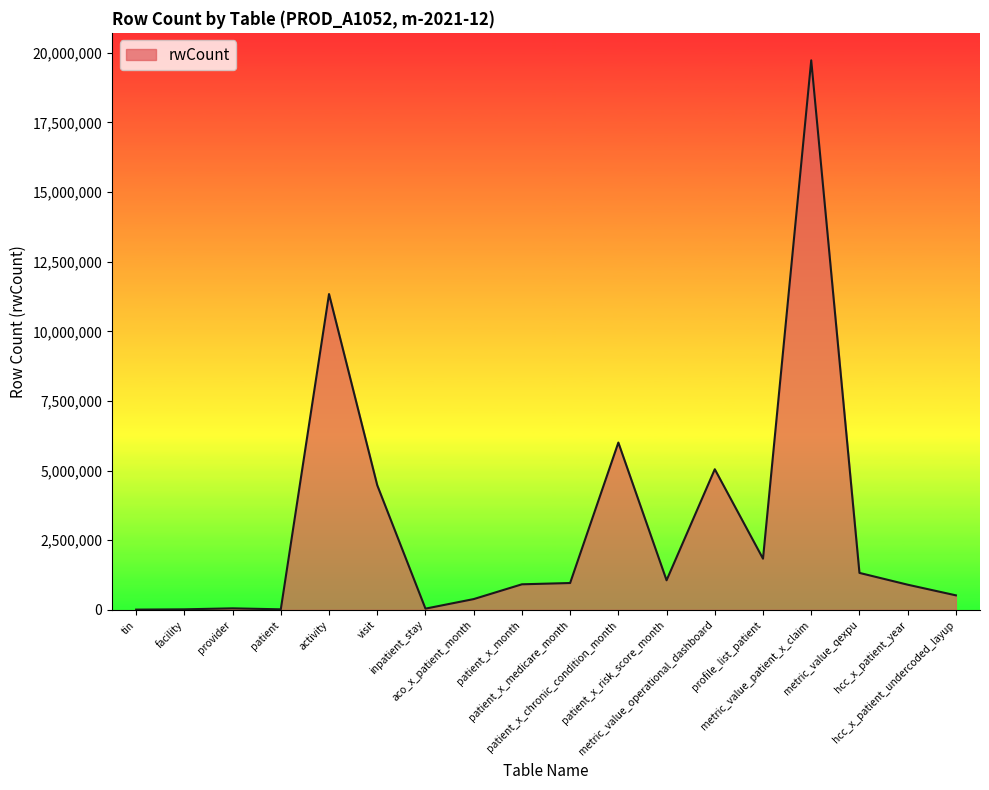

What is the greatest value displayed?

19727498